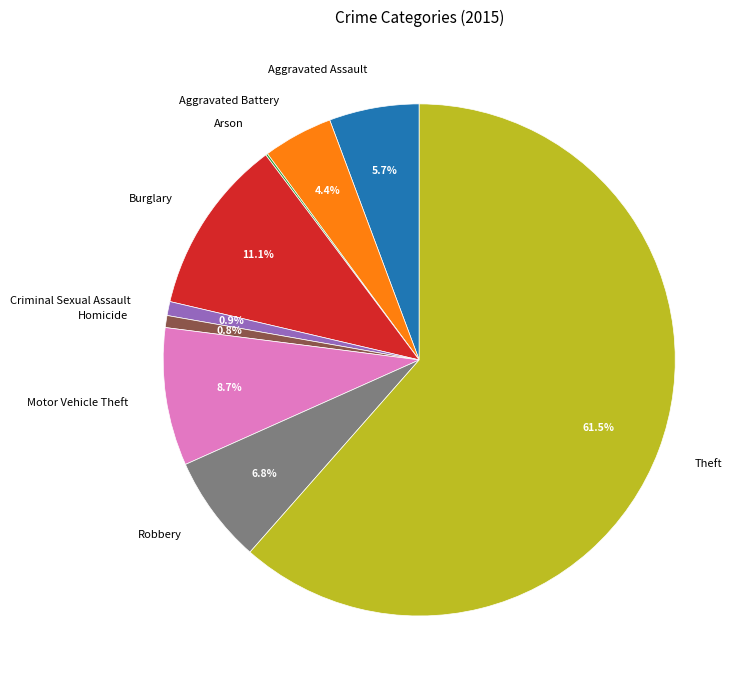

To the nearest percent, what is the average slice percentage?

11%